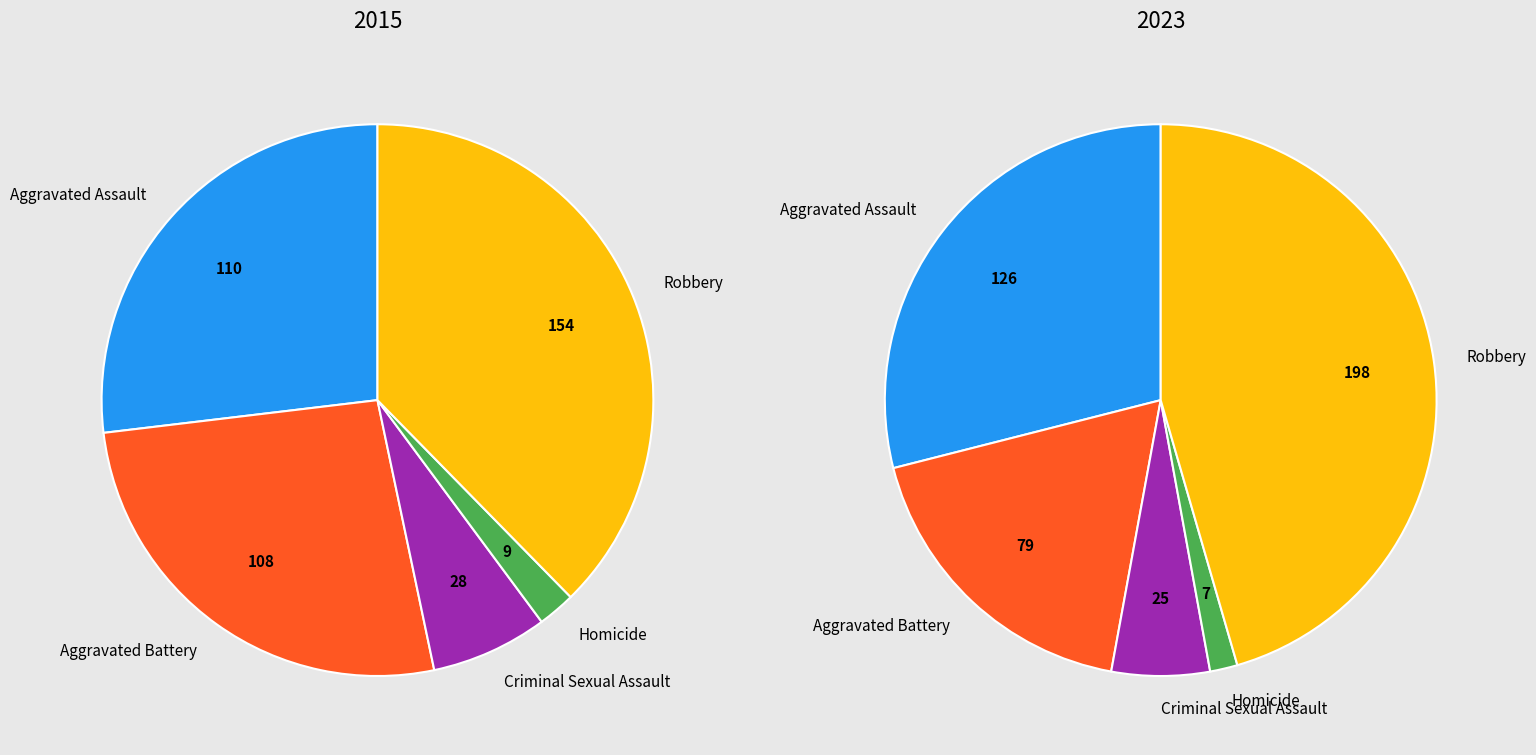

Between Aggravated Assault and Criminal Sexual Assault, which series saw the biggest shift?

2023